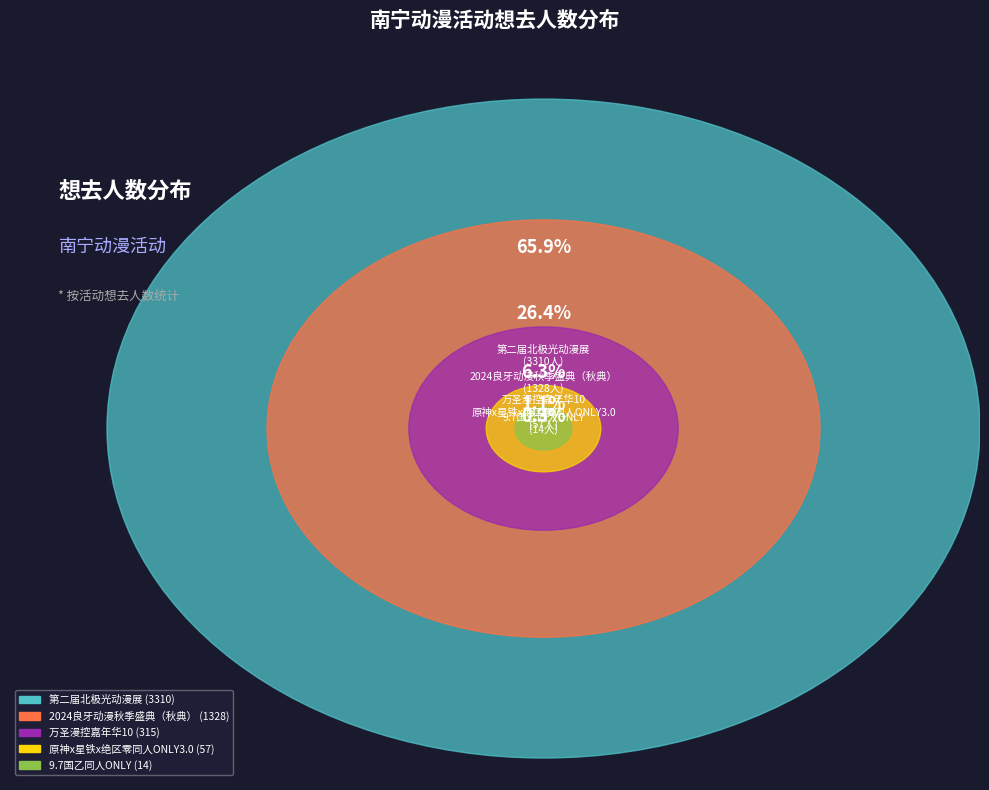

What is the smallest slice in the pie chart?

南宁·9.7国乙同人ONLY